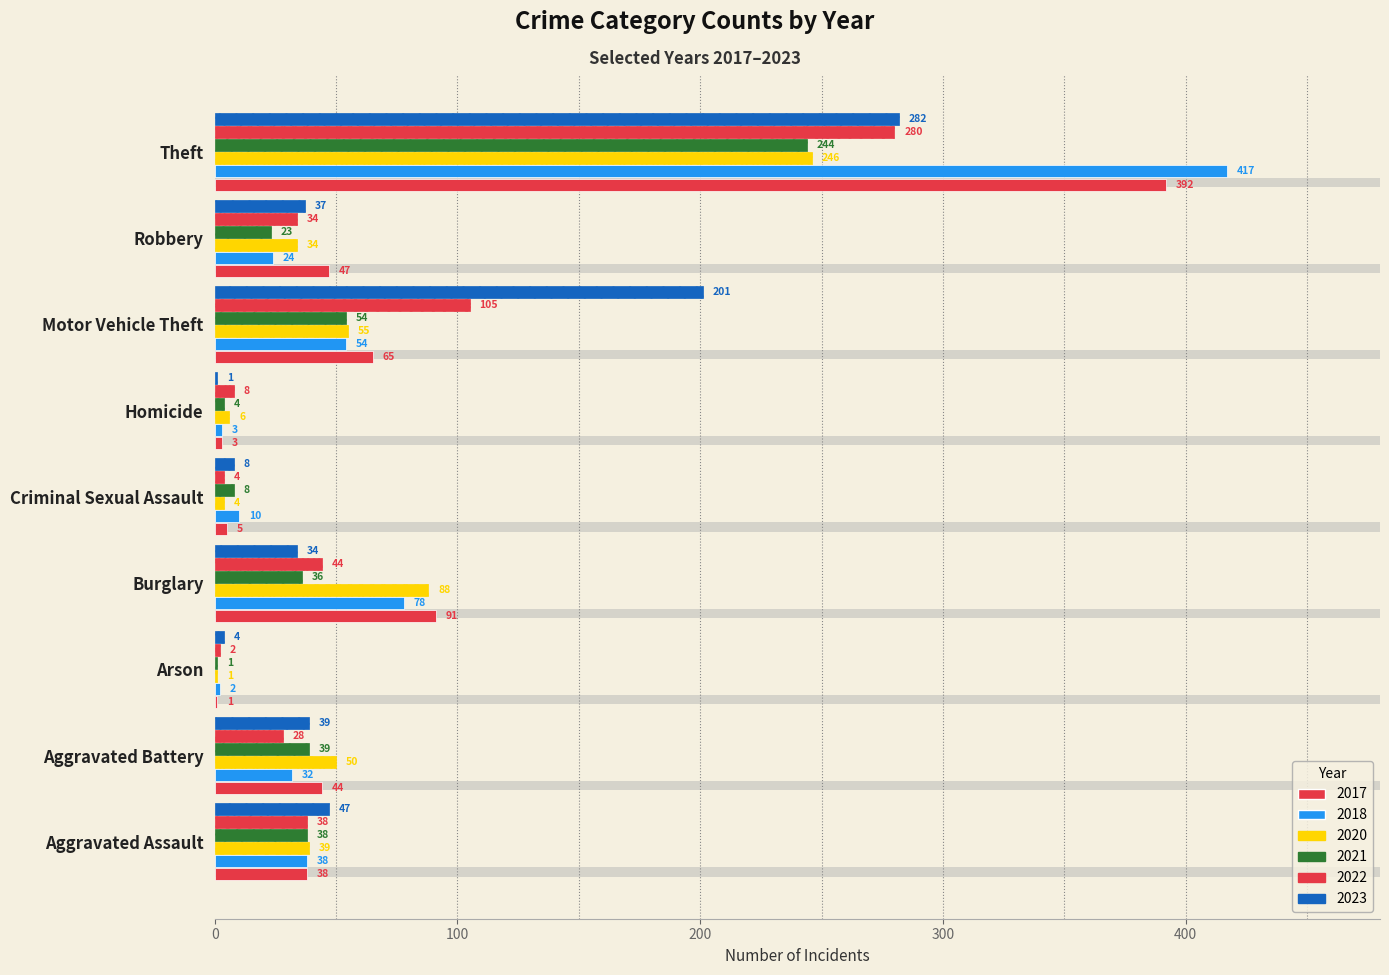

At which category is the sum across all series the highest?

Theft